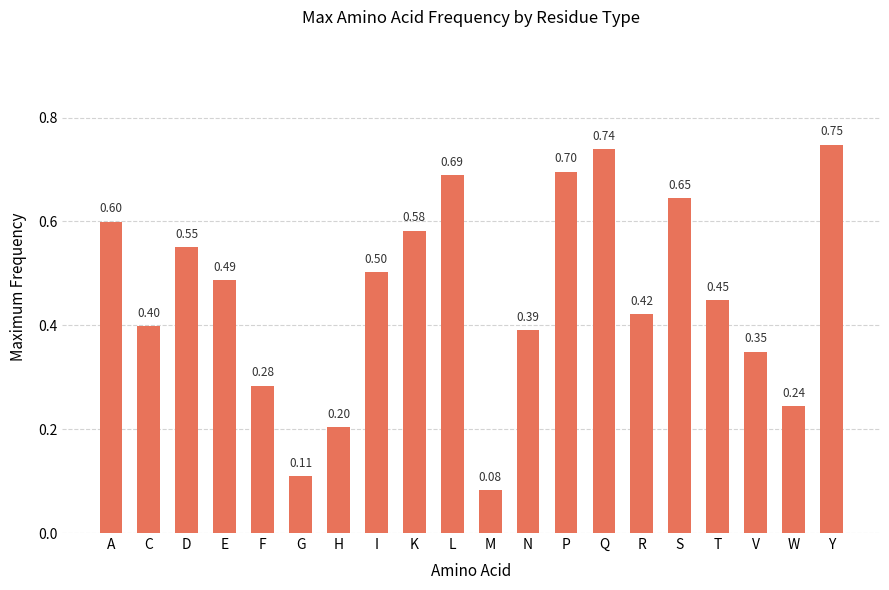

Rank the categories by value from lowest to highest.

M, G, H, W, F, V, N, C, R, T, E, I, D, K, A, S, L, P, Q, Y